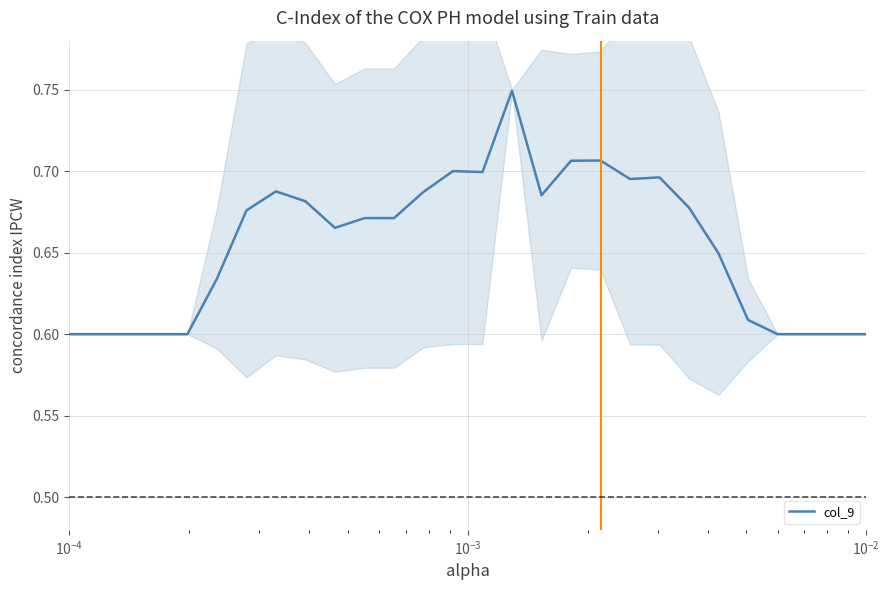

Count the number of data series in this chart.

1